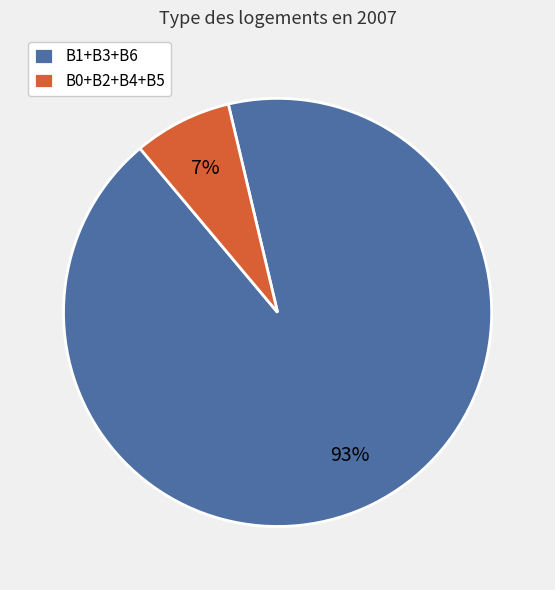

Count the number of slices in the pie.

2